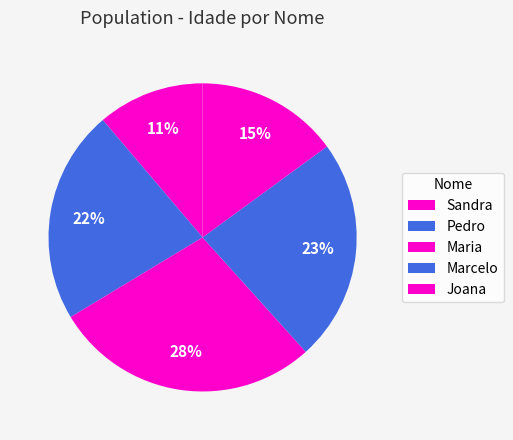

To the nearest percent, what is the combined percentage of Marcelo and Sandra?

35%